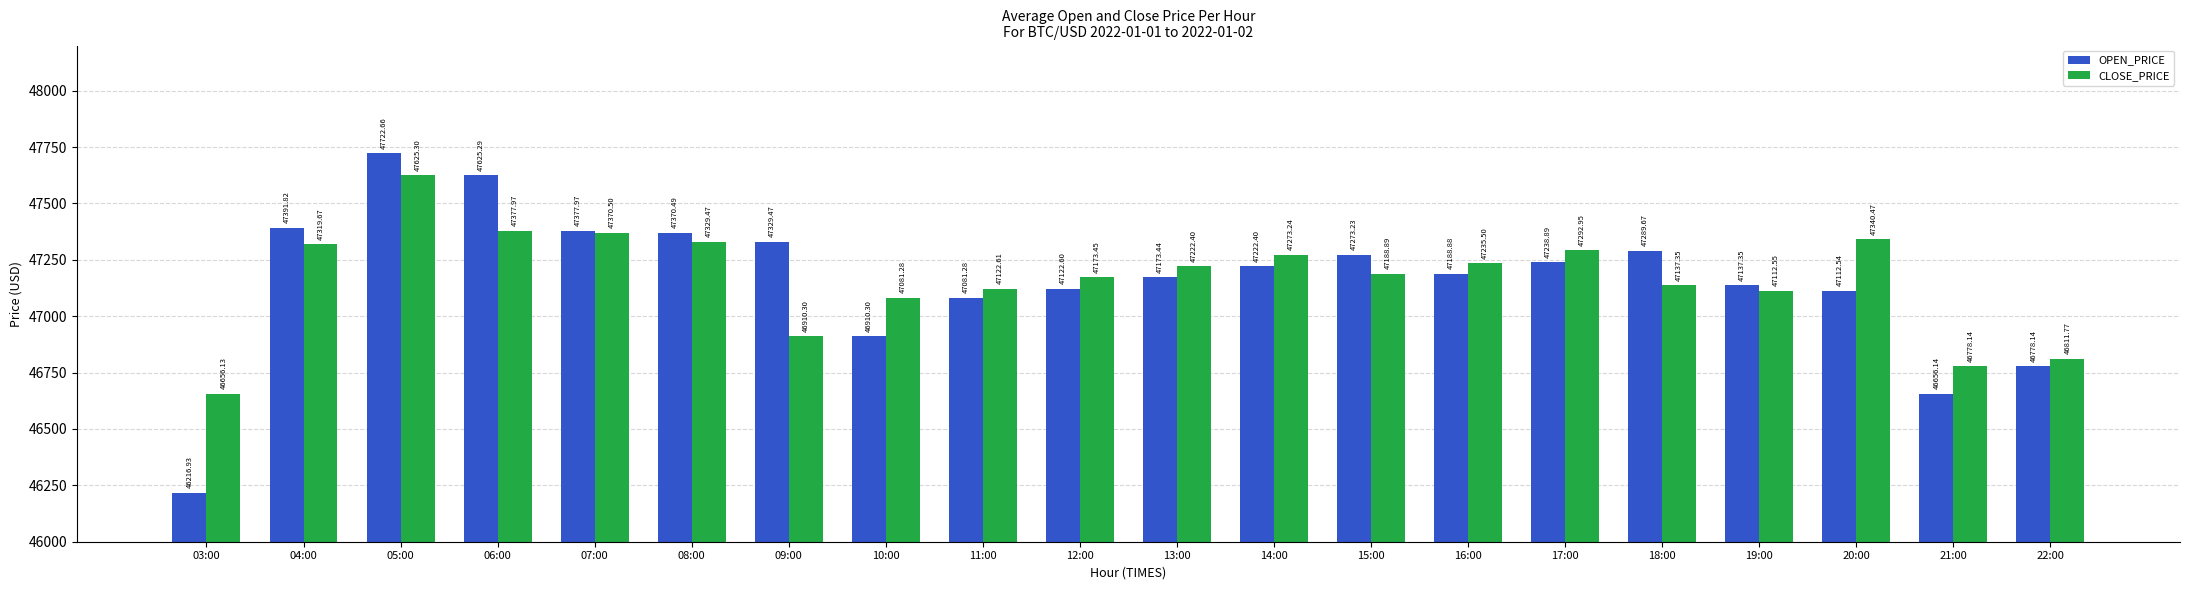

What is the total value across all series at 22:00?

93589.9